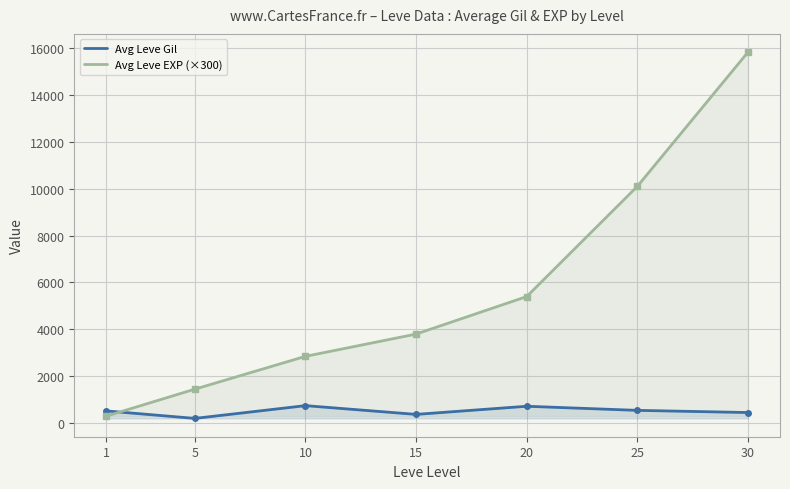

Rank the series by their average value, from lowest to highest.

Avg Leve Gil, Avg Leve EXP (×300)